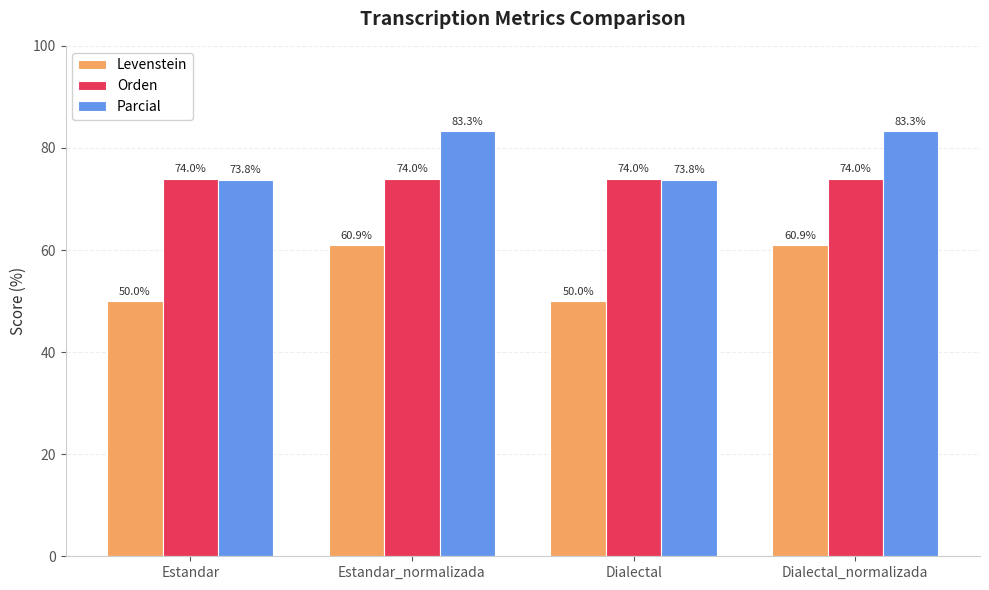

What is the maximum value shown in the chart?

83.3